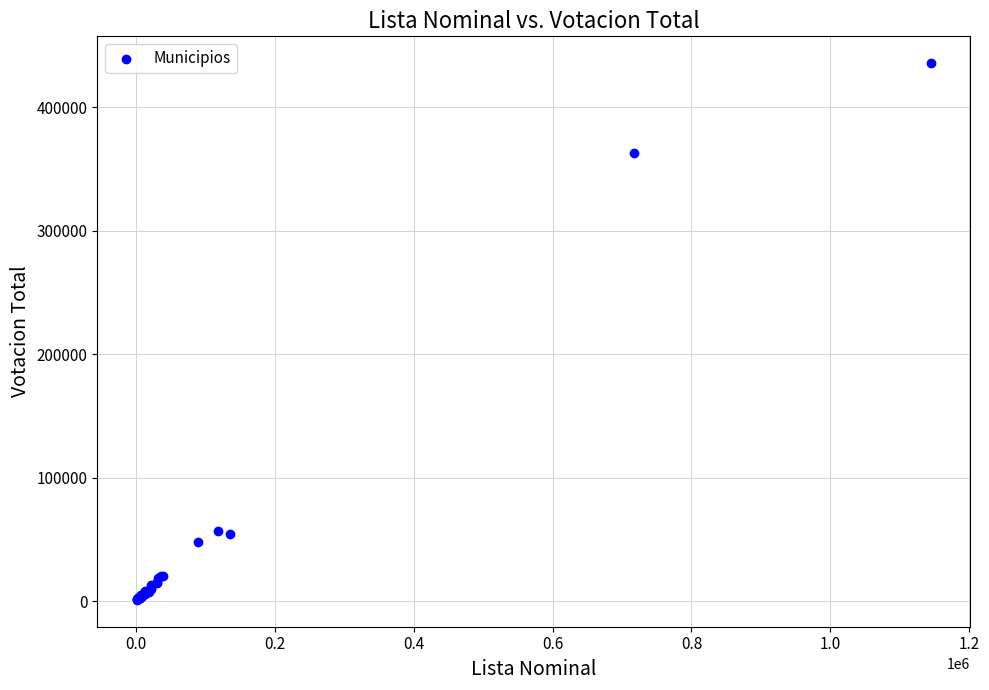

What Y value in the scatter plot is closest to 218406?

362489